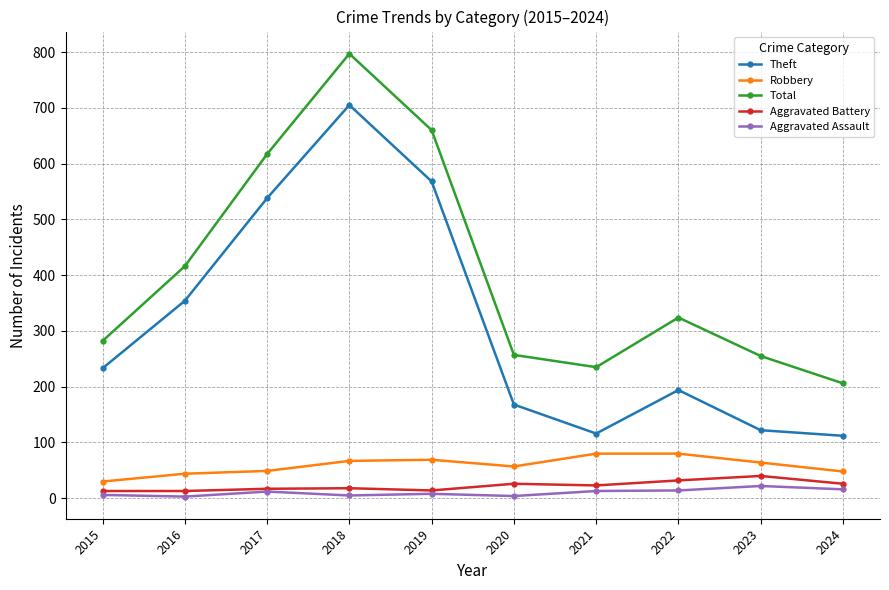

What is the minimum value for Total?

206